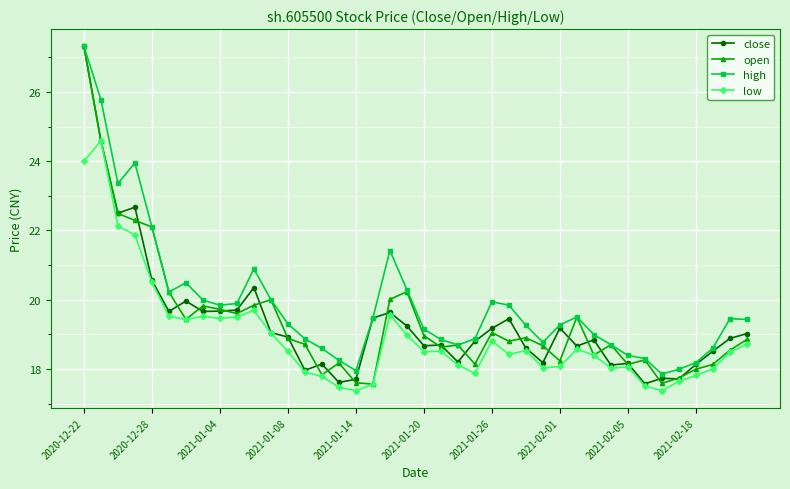

Which series has the largest total across all categories?

high